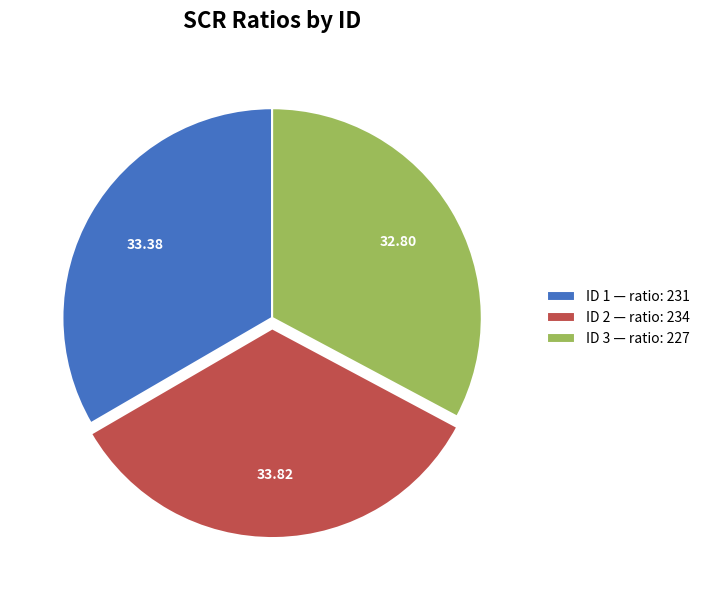

What is the ratio of the value at ID 3 — ratio: 227 to the value at ID 2 — ratio: 234?

1.0